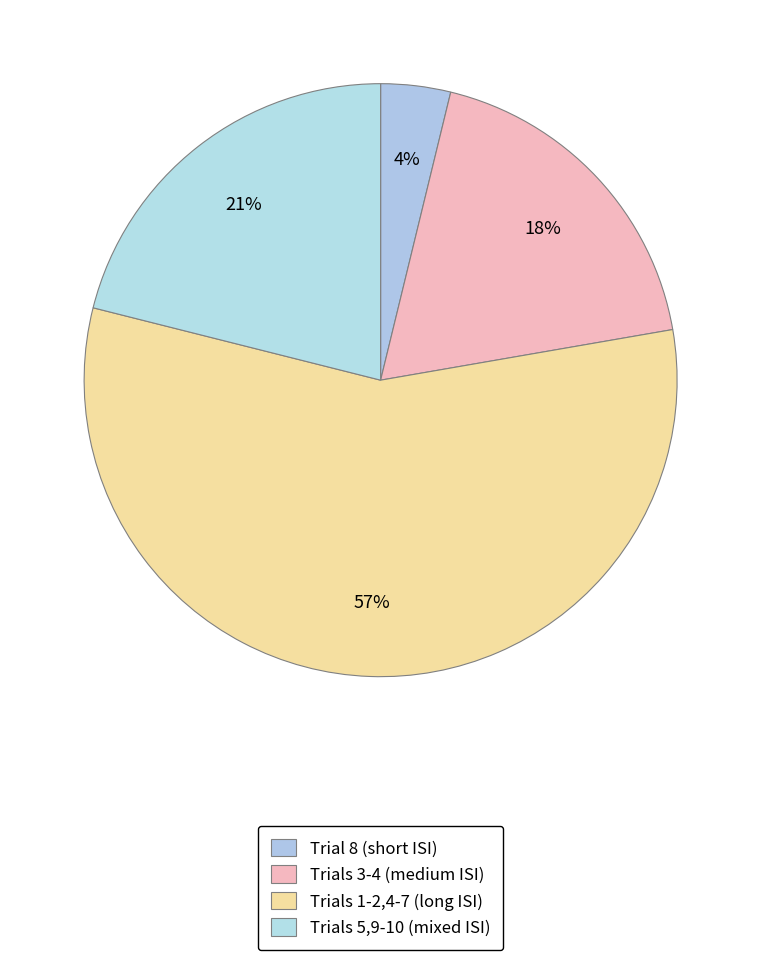

Count the number of slices in the pie.

4